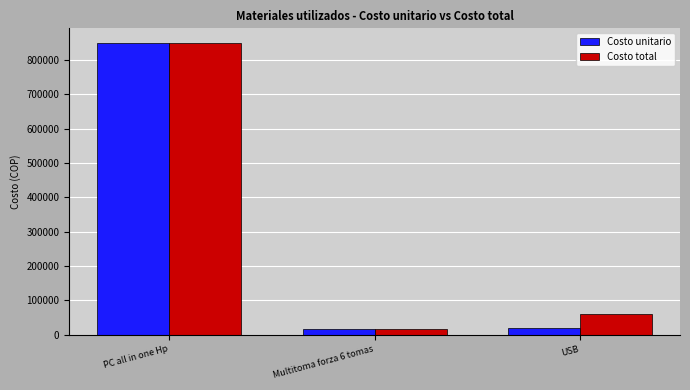

What is the value of the Costo unitario bar at the 3rd from the left?

19900